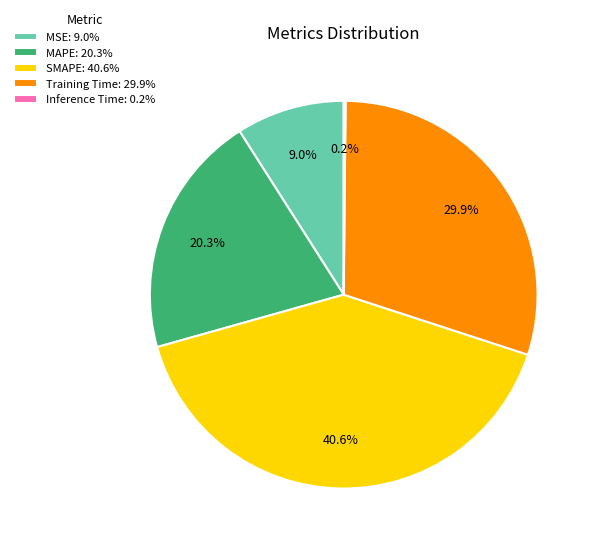

True or false: SMAPE accounts for 41% of the total.

True